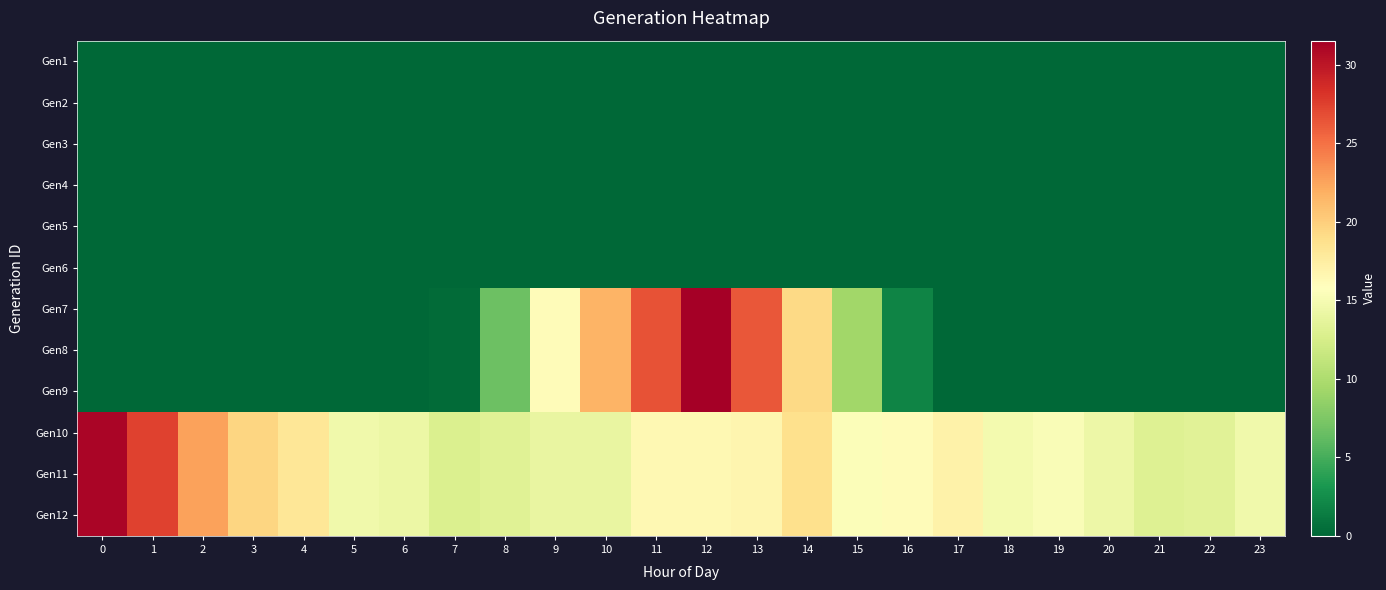

Reading right to left, extract all data points from this chart.

Gen1: 23=0.0	22=0.0	21=0.0	20=0.0	19=0.0	18=0.0	17=0.0	16=0.0	15=0.0	14=0.0	13=0.0	12=0.0	11=0.0	10=0.0	9=0.0	8=0.0	7=0.0	6=0.0	5=0.0	4=0.0	3=0.0	2=0.0	1=0.0	0=0.0
Gen2: 23=0.0	22=0.0	21=0.0	20=0.0	19=0.0	18=0.0	17=0.0	16=0.0	15=0.0	14=0.0	13=0.0	12=0.0	11=0.0	10=0.0	9=0.0	8=0.0	7=0.0	6=0.0	5=0.0	4=0.0	3=0.0	2=0.0	1=0.0	0=0.0
Gen3: 23=0.0	22=0.0	21=0.0	20=0.0	19=0.0	18=0.0	17=0.0	16=0.0	15=0.0	14=0.0	13=0.0	12=0.0	11=0.0	10=0.0	9=0.0	8=0.0	7=0.0	6=0.0	5=0.0	4=0.0	3=0.0	2=0.0	1=0.0	0=0.0
Gen4: 23=0.0	22=0.0	21=0.0	20=0.0	19=0.0	18=0.0	17=0.0	16=0.0	15=0.0	14=0.0	13=0.0	12=0.0	11=0.0	10=0.0	9=0.0	8=0.0	7=0.0	6=0.0	5=0.0	4=0.0	3=0.0	2=0.0	1=0.0	0=0.0
Gen5: 23=0.0	22=0.0	21=0.0	20=0.0	19=0.0	18=0.0	17=0.0	16=0.0	15=0.0	14=0.0	13=0.0	12=0.0	11=0.0	10=0.0	9=0.0	8=0.0	7=0.0	6=0.0	5=0.0	4=0.0	3=0.0	2=0.0	1=0.0	0=0.0
Gen6: 23=0.0	22=0.0	21=0.0	20=0.0	19=0.0	18=0.0	17=0.0	16=0.0	15=0.0	14=0.0	13=0.0	12=0.0	11=0.0	10=0.0	9=0.0	8=0.0	7=0.0	6=0.0	5=0.0	4=0.0	3=0.0	2=0.0	1=0.0	0=0.0
Gen7: 23=0.0	22=0.0	21=0.0	20=0.0	19=0.0	18=0.0	17=0.0	16=1.9	15=9.3	14=19.3	13=26.3	12=31.6	11=26.6	10=21.7	9=16.1	8=6.8	7=0.3	6=0.0	5=0.0	4=0.0	3=0.0	2=0.0	1=0.0	0=0.0
Gen8: 23=0.0	22=0.0	21=0.0	20=0.0	19=0.0	18=0.0	17=0.0	16=1.9	15=9.3	14=19.3	13=26.3	12=31.6	11=26.6	10=21.7	9=16.1	8=6.8	7=0.3	6=0.0	5=0.0	4=0.0	3=0.0	2=0.0	1=0.0	0=0.0
Gen9: 23=0.0	22=0.0	21=0.0	20=0.0	19=0.0	18=0.0	17=0.0	16=1.9	15=9.3	14=19.3	13=26.3	12=31.6	11=26.6	10=21.7	9=16.1	8=6.8	7=0.3	6=0.0	5=0.0	4=0.0	3=0.0	2=0.0	1=0.0	0=0.0
Gen10: 23=14.7	22=13.4	21=13.1	20=14.4	19=15.4	18=14.8	17=17.0	16=16.1	15=15.5	14=18.8	13=16.7	12=16.5	11=16.5	10=14.0	9=14.0	8=13.3	7=12.9	6=14.2	5=14.6	4=18.2	3=19.5	2=22.6	1=27.4	0=31.2
Gen11: 23=14.7	22=13.4	21=13.1	20=14.4	19=15.4	18=14.8	17=17.0	16=16.1	15=15.5	14=18.8	13=16.7	12=16.5	11=16.5	10=14.0	9=14.0	8=13.3	7=12.9	6=14.2	5=14.6	4=18.2	3=19.5	2=22.6	1=27.4	0=31.2
Gen12: 23=14.7	22=13.4	21=13.1	20=14.4	19=15.4	18=14.8	17=17.0	16=16.1	15=15.5	14=18.8	13=16.7	12=16.5	11=16.5	10=14.0	9=14.0	8=13.3	7=12.9	6=14.2	5=14.6	4=18.2	3=19.5	2=22.6	1=27.4	0=31.2